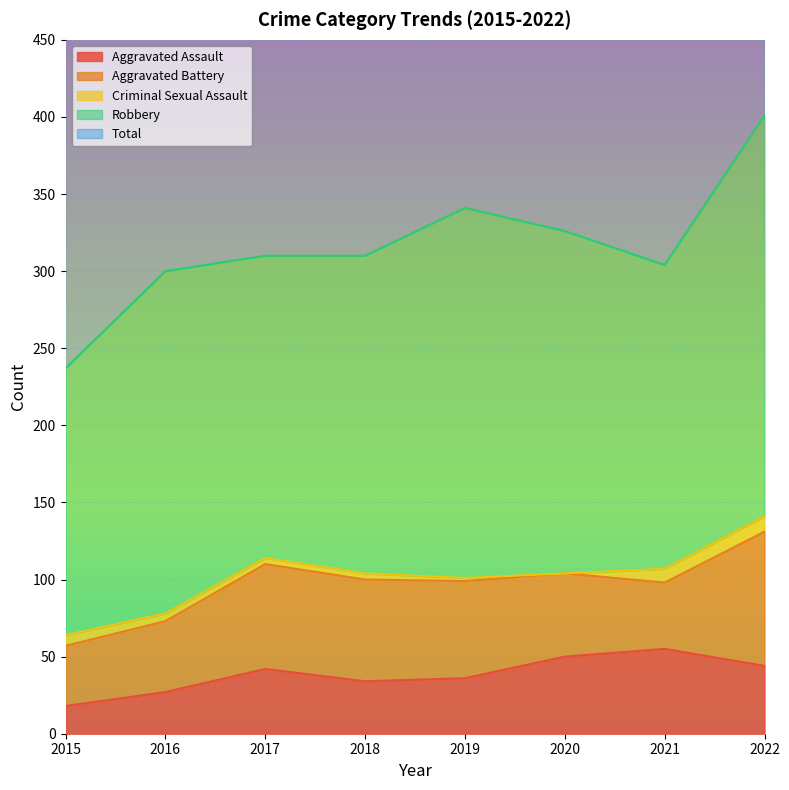

True or false: Aggravated Battery and Criminal Sexual Assault intersect in this chart.

False